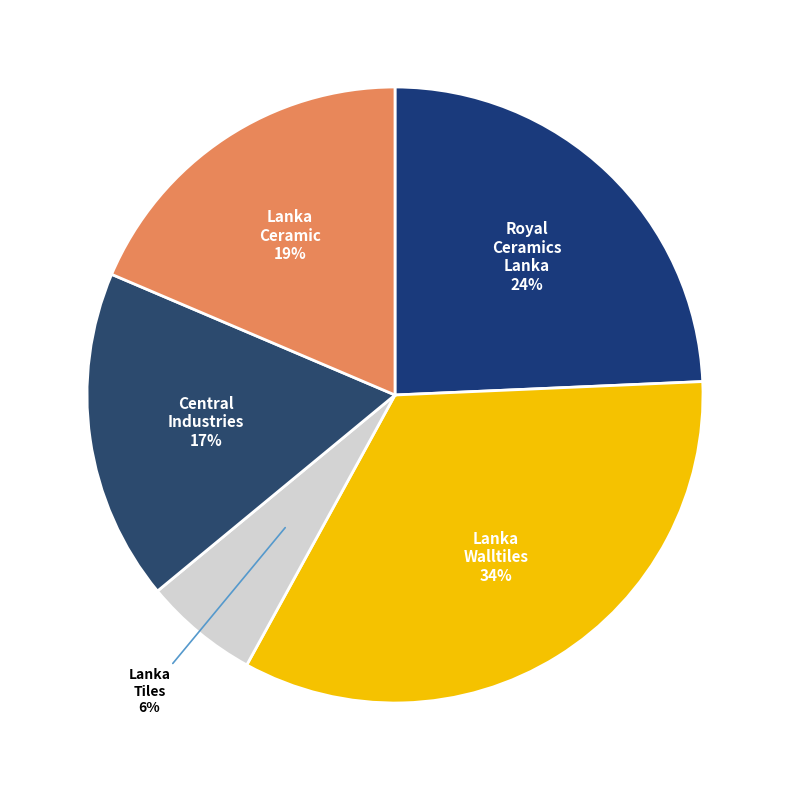

To the nearest percent, what is the difference between the largest and smallest slice percentages?

28%